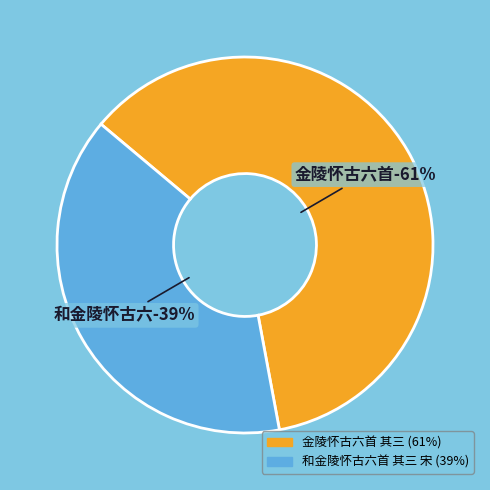

What is the change in value from 金陵怀古六首 其三 to 和金陵怀古六首 其三 宋?

-340789